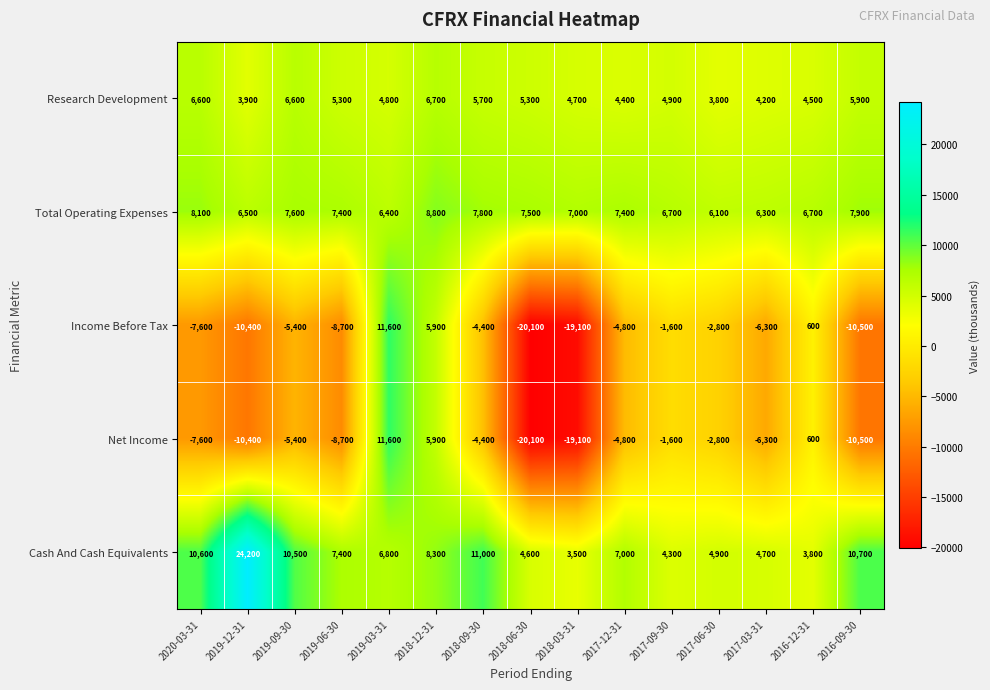

At which category is the sum across all series the highest?

2019-03-31